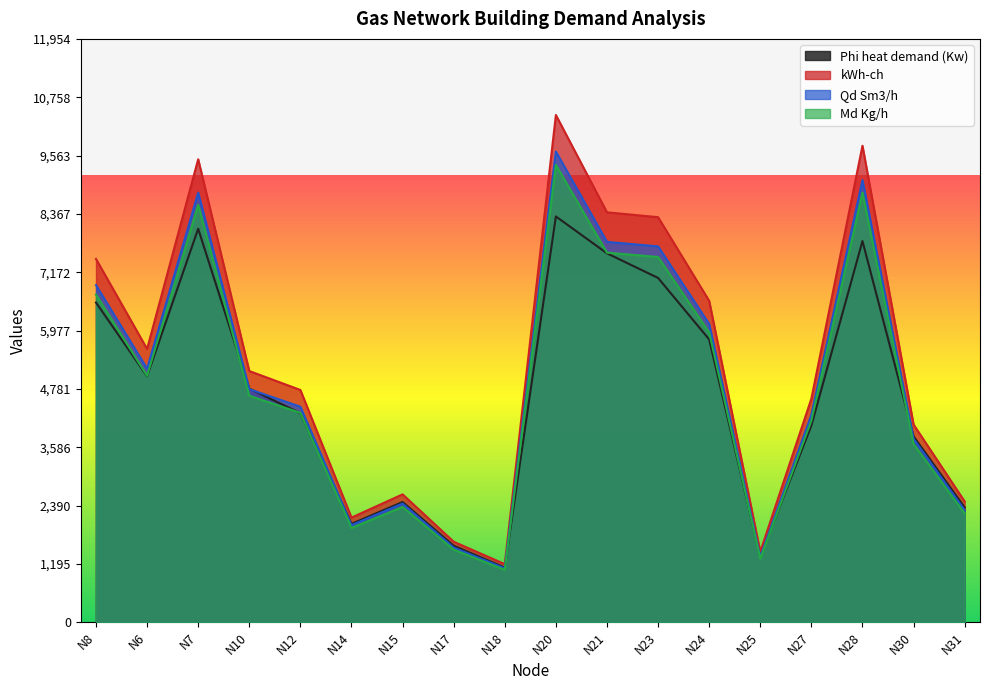

Where does the Md Kg/h series first go above 4642?

N8